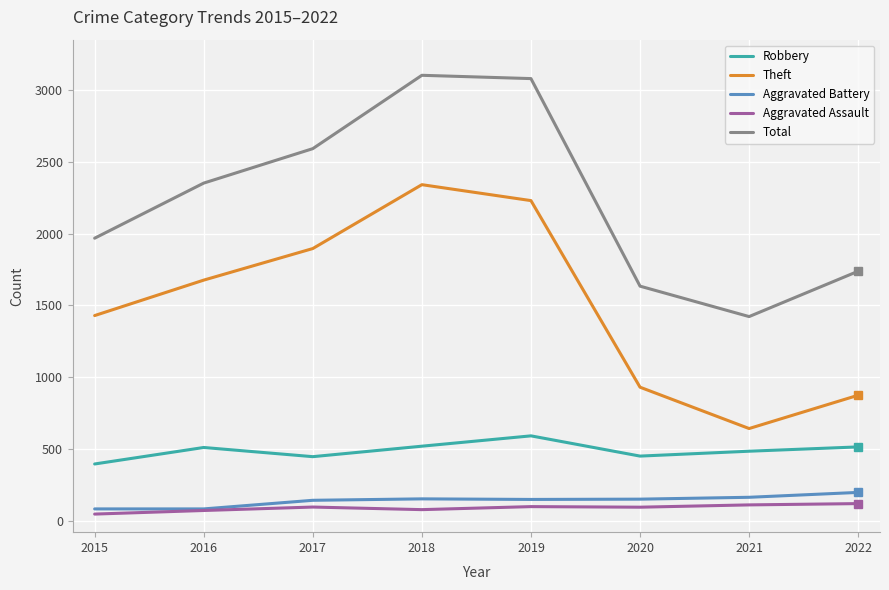

True or false: Robbery has a value of 131 at 2020.

False